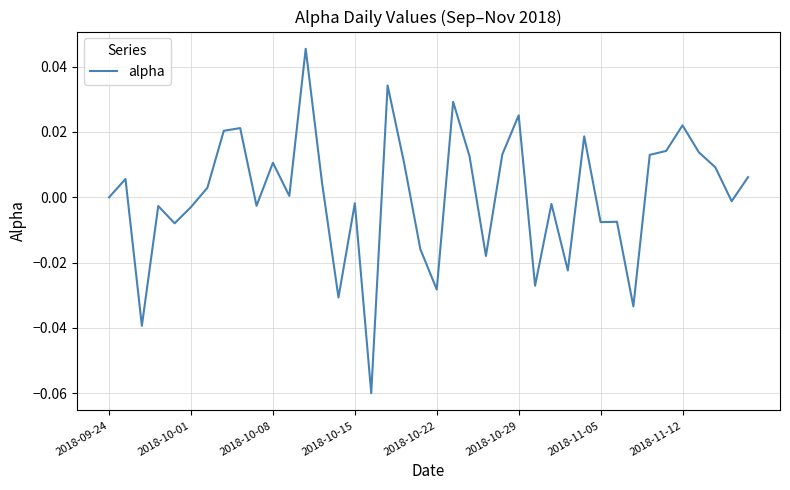

The value at 2018-09-24 is 0.1. True or false?

False